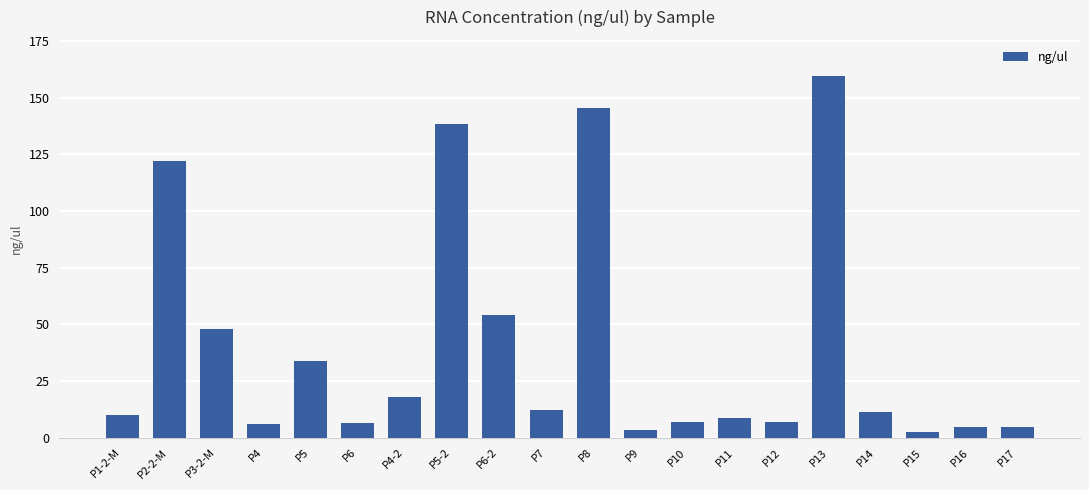

Does the chart contain stacked bars?

No